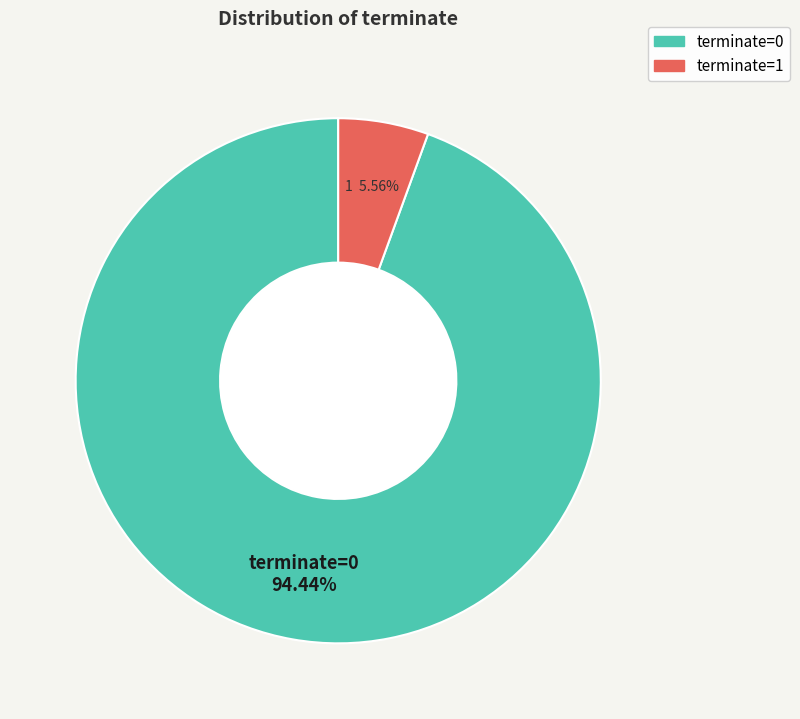

Is it true that terminate=1 is 6% of the pie?

True